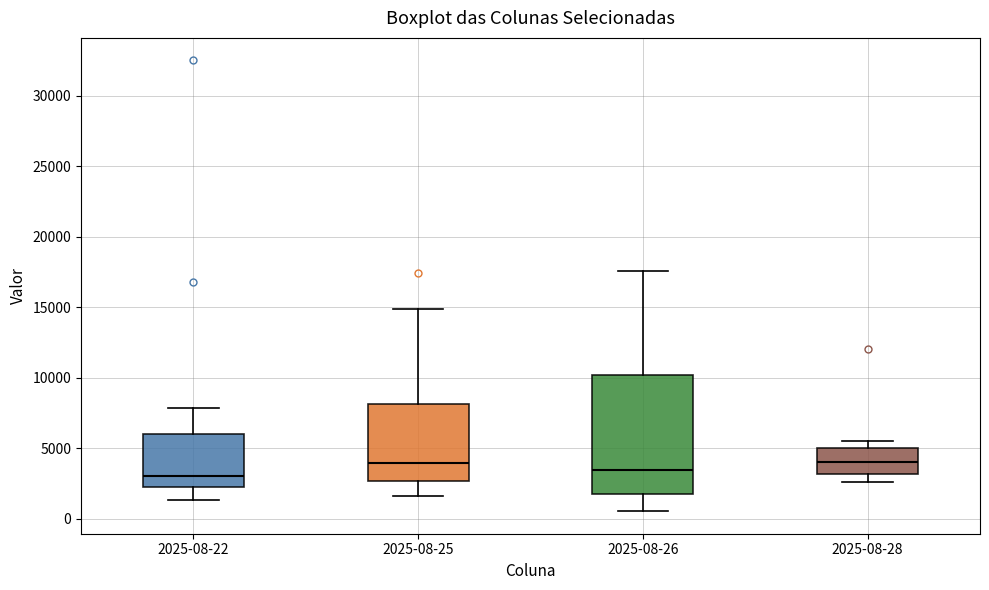

Comparing the boxes themselves (not the whiskers), which one is the tallest?

2025-08-26